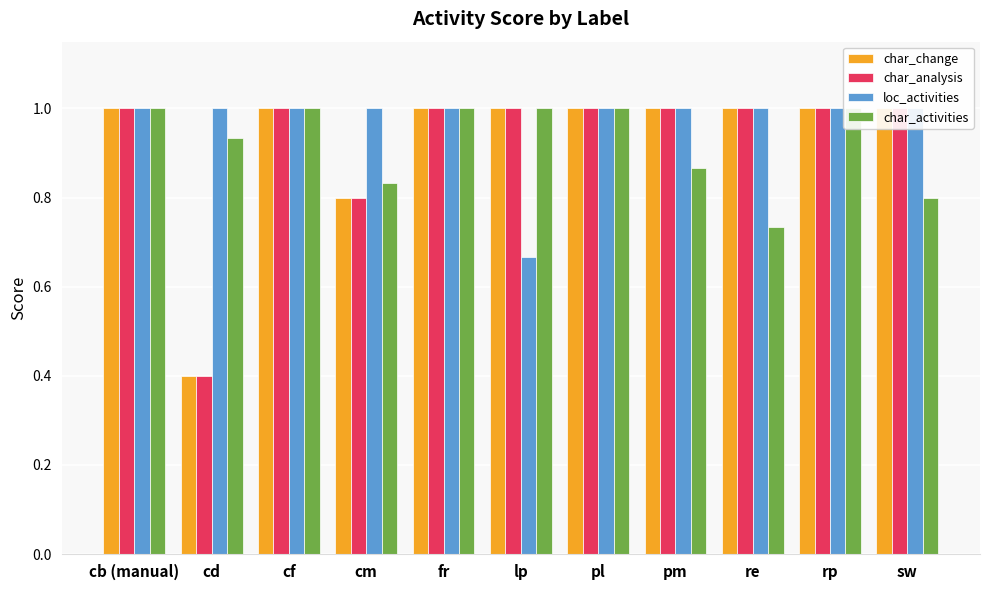

Reading left to right, what are all the values shown in this chart?

Average of characterization_change_patt: cb (manual)=1.0	cd=0.4	cf=1.0	cm=0.8	fr=1.0	lp=1.0	pl=1.0	pm=1.0	re=1.0	rp=1.0	sw=1.0
Average of characterization_analysis_ac: cb (manual)=1.0	cd=0.4	cf=1.0	cm=0.8	fr=1.0	lp=1.0	pl=1.0	pm=1.0	re=1.0	rp=1.0	sw=1.0
Average of localization_activities_f1_s: cb (manual)=1.0	cd=1.0	cf=1.0	cm=1.0	fr=1.0	lp=0.7	pl=1.0	pm=1.0	re=1.0	rp=1.0	sw=1.0
Average of characterization_activities: cb (manual)=1.0	cd=0.9	cf=1.0	cm=0.8	fr=1.0	lp=1.0	pl=1.0	pm=0.9	re=0.7	rp=1.0	sw=0.8